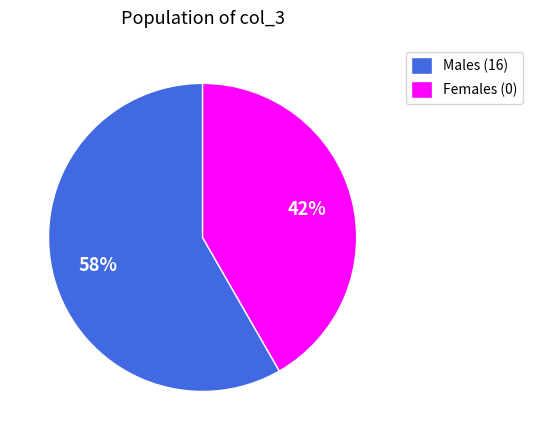

Approximately how many times larger is the value at Males (16) compared to Females (0)?

1.4